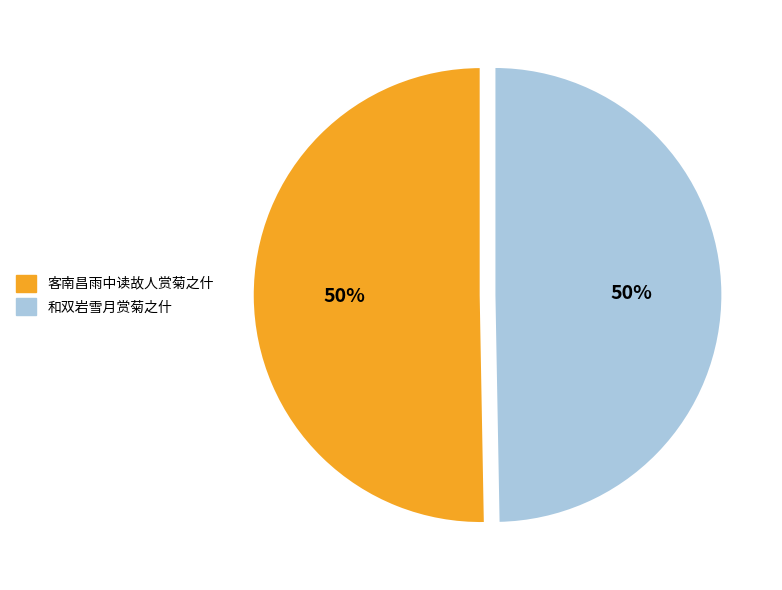

The 和双岩雪月赏菊之什 slice represents 62% of the pie. True or false?

False